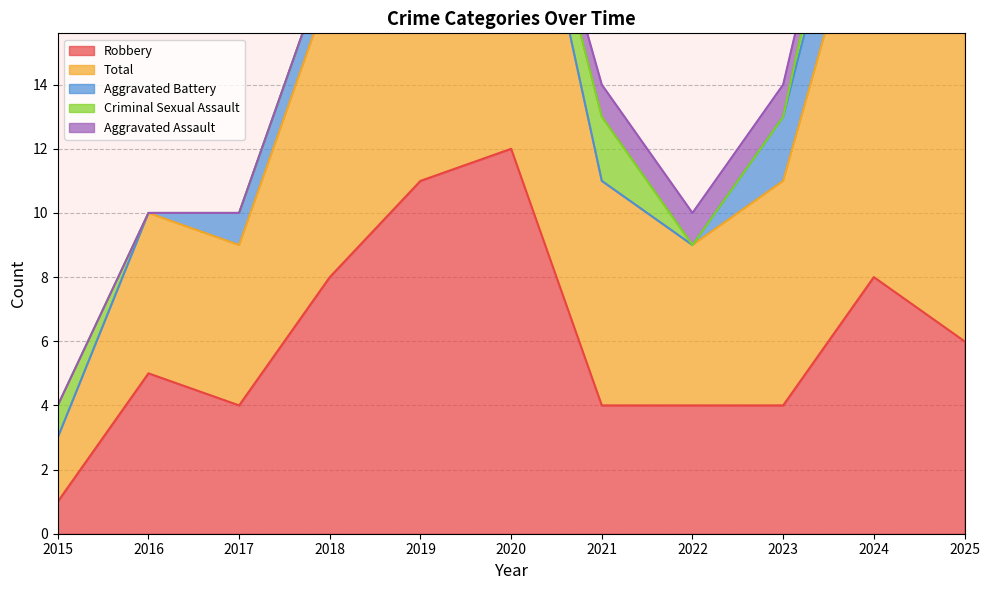

True or false: Total and Criminal Sexual Assault intersect in this chart.

False